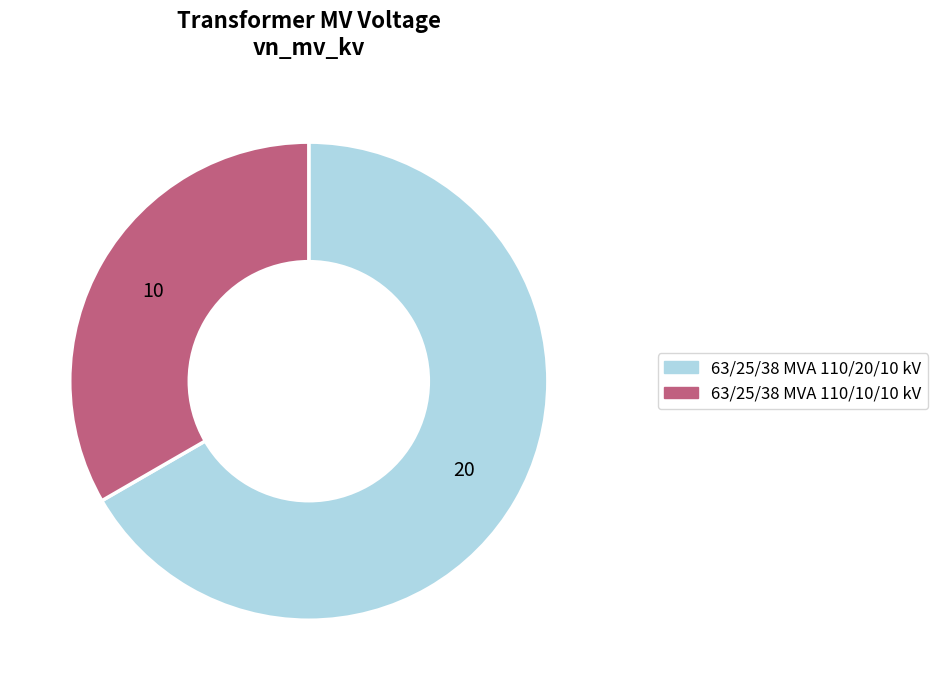

Which category has the biggest portion of the pie?

63/25/38 MVA 110/20/10 kV